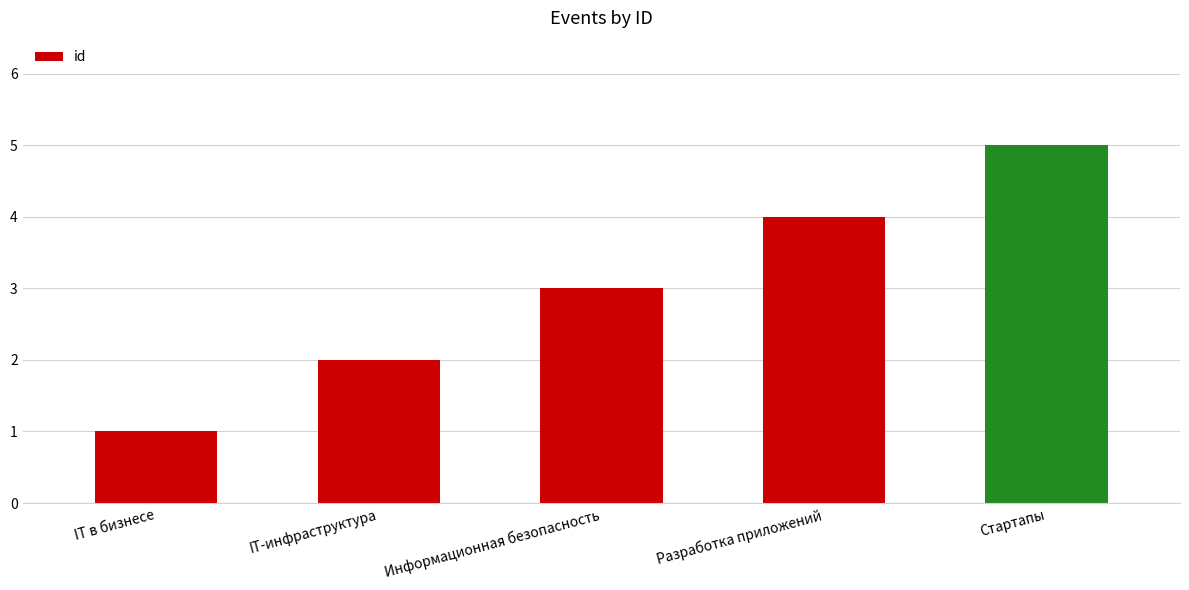

Which has a higher value, Разработка приложений or Стартапы?

Стартапы